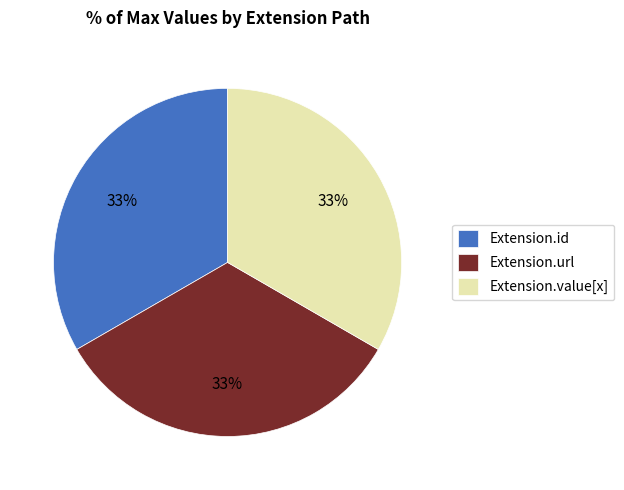

To the nearest percent, what is the average slice percentage?

33%